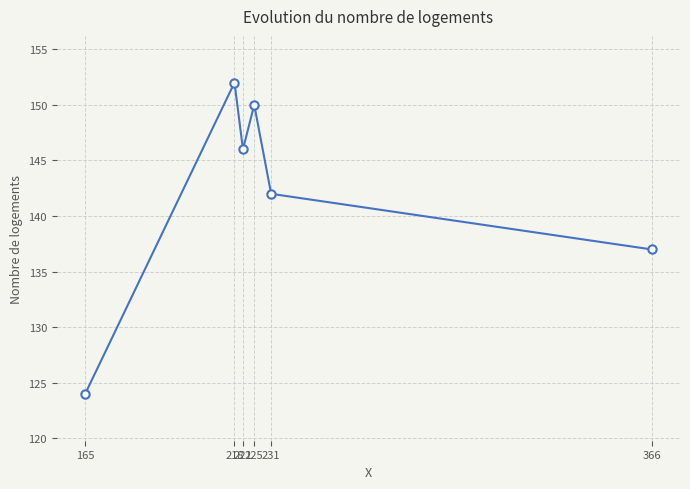

Reading left to right, what are all the values shown in this chart?

124	152	146	150	142	137